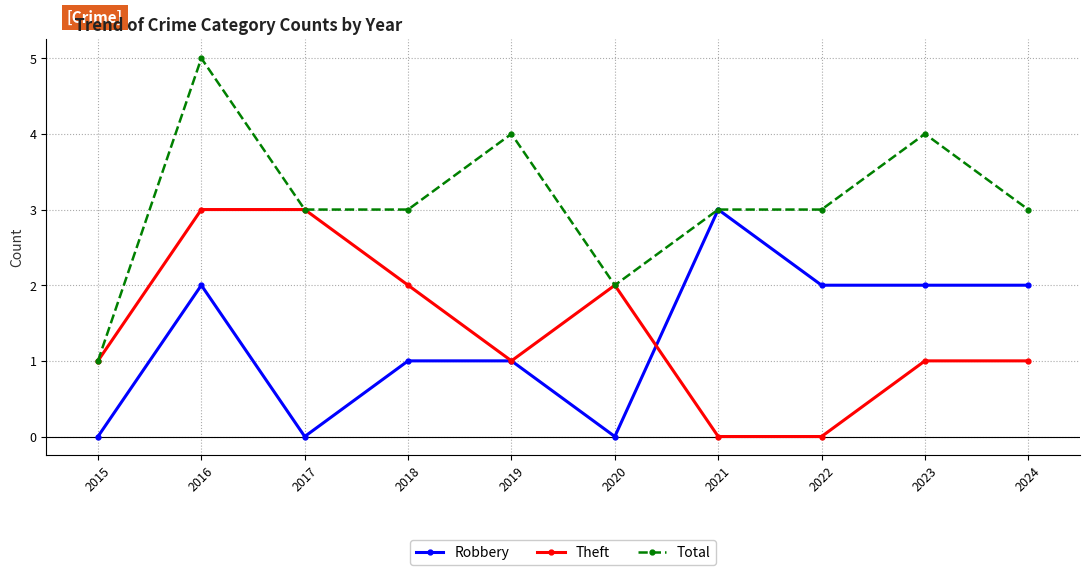

What is the maximum value for Robbery?

3